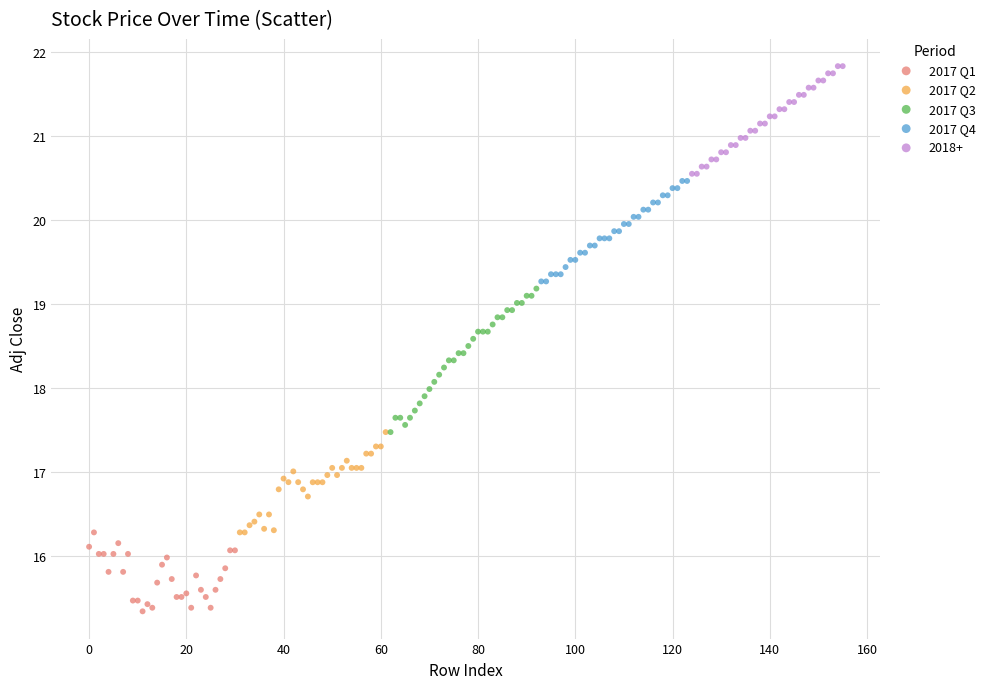

Which series has the widest spread of Y values?

2017 Q3